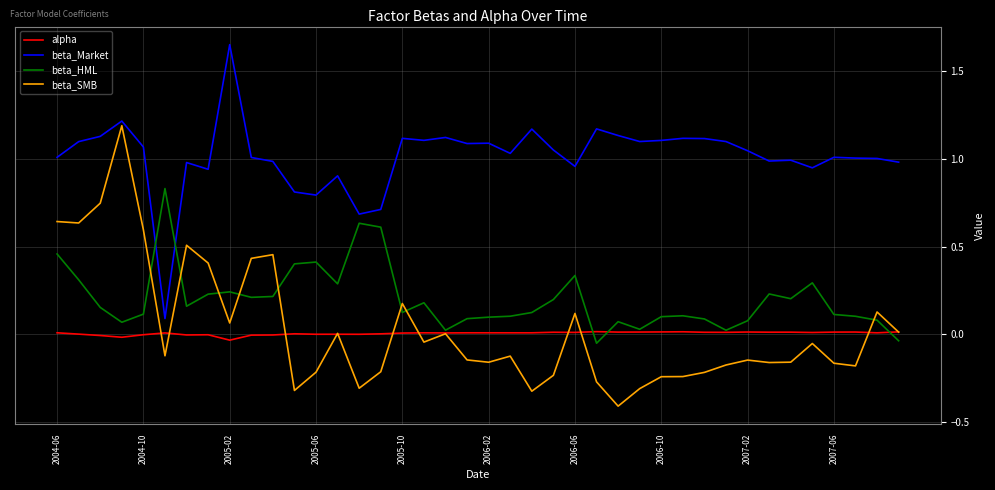

List the series in order of their peak value, lowest first.

alpha, beta_HML, beta_SMB, beta_Market